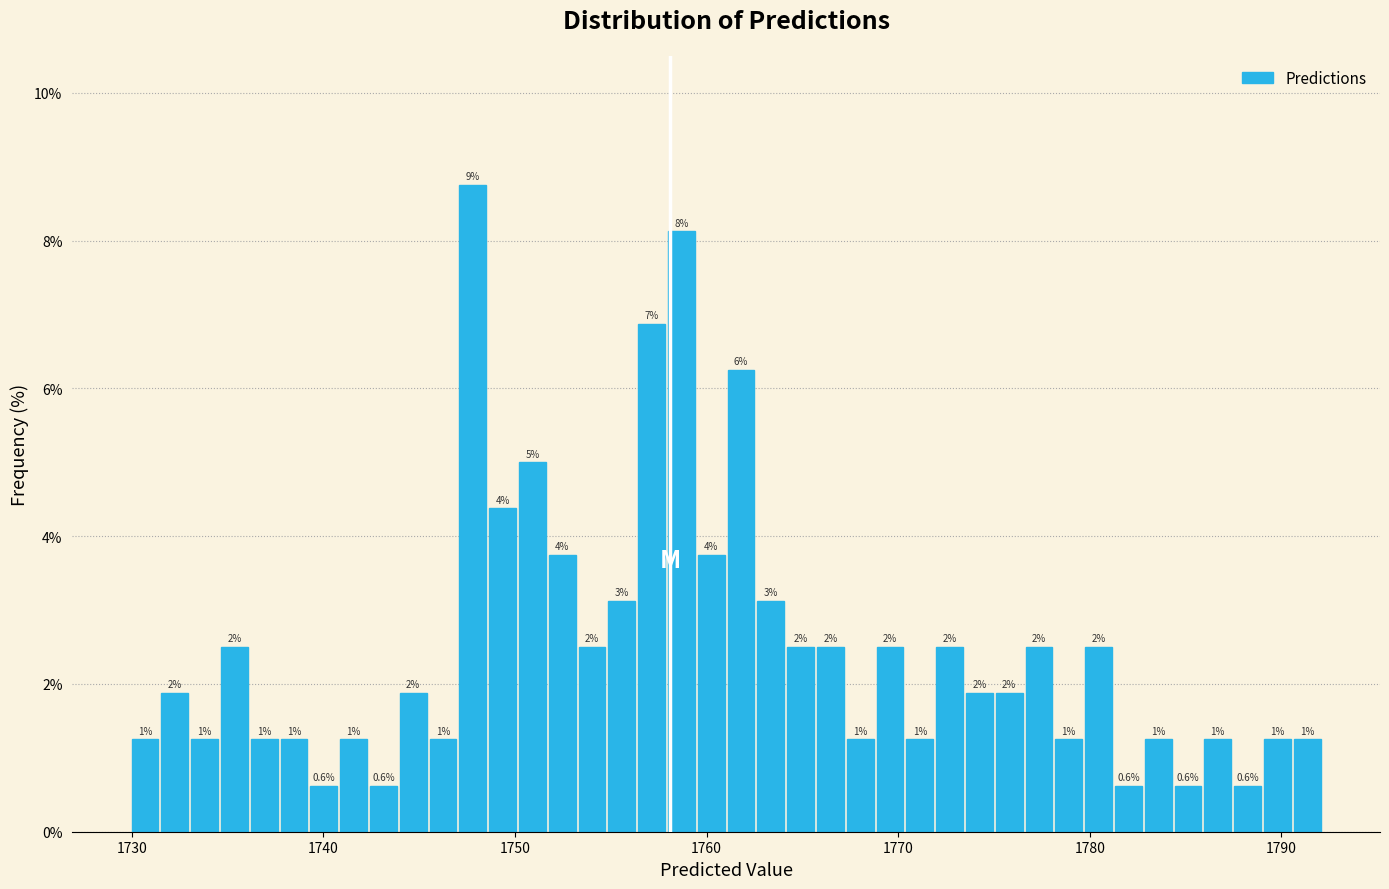

Around what value on the x-axis is the tallest bar? Give the approximate position of its centre, as read against the axis.

1748